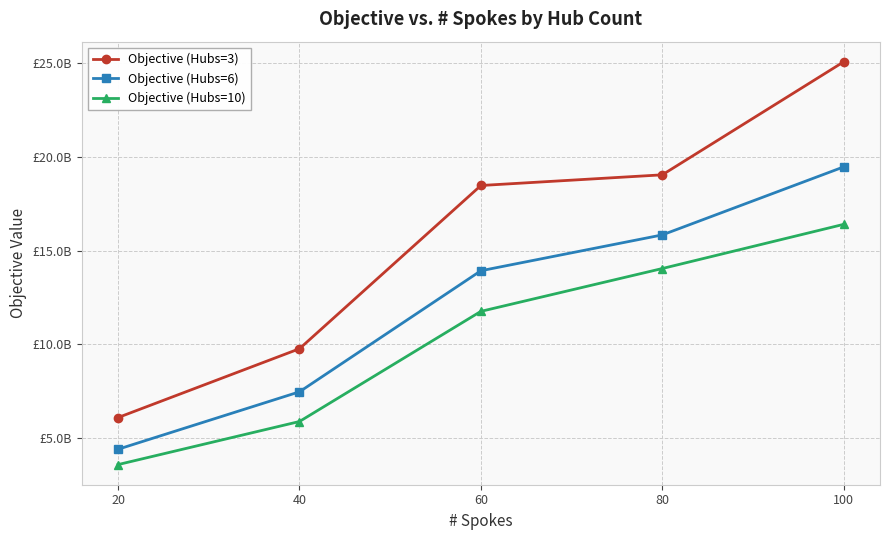

Does the chart have visible grid lines?

Yes